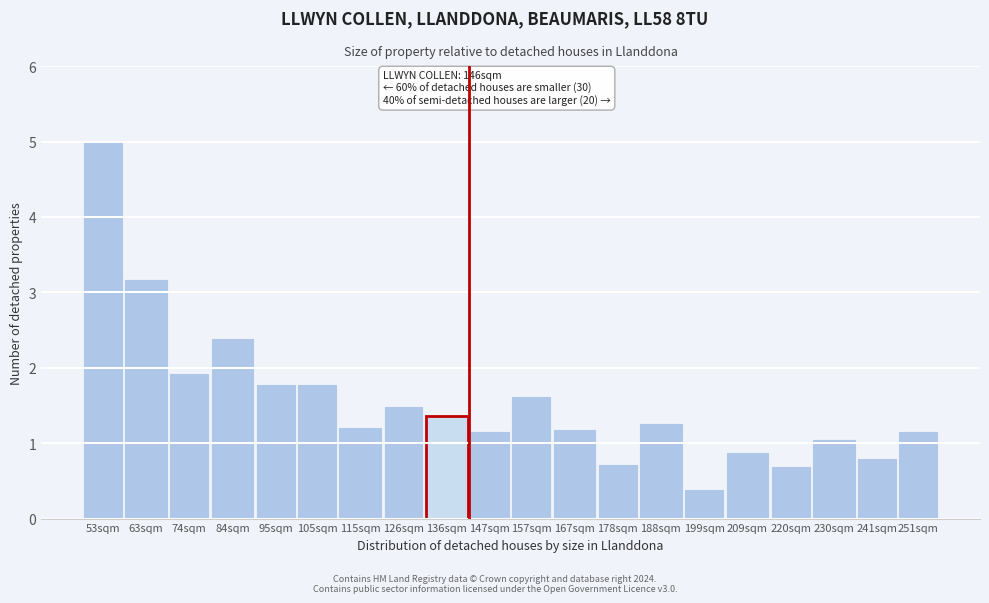

Reading right to left, what are all the values shown in this chart?

251sqm=1.1	241sqm=0.8	230sqm=1.0	220sqm=0.7	209sqm=0.9	199sqm=0.4	188sqm=1.3	178sqm=0.7	167sqm=1.2	157sqm=1.6	147sqm=1.1	136sqm=1.4	126sqm=1.5	115sqm=1.2	105sqm=1.8	95sqm=1.8	84sqm=2.4	74sqm=1.9	63sqm=3.2	53sqm=5.0